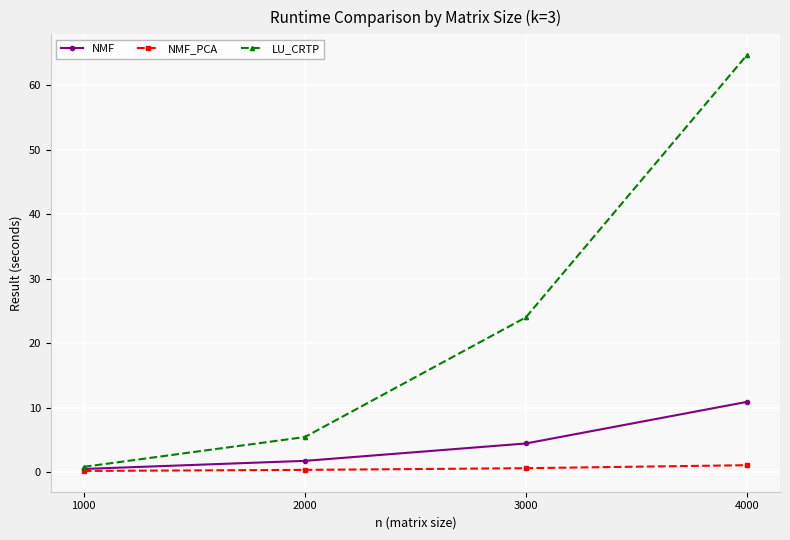

How many data points does each series have?

4